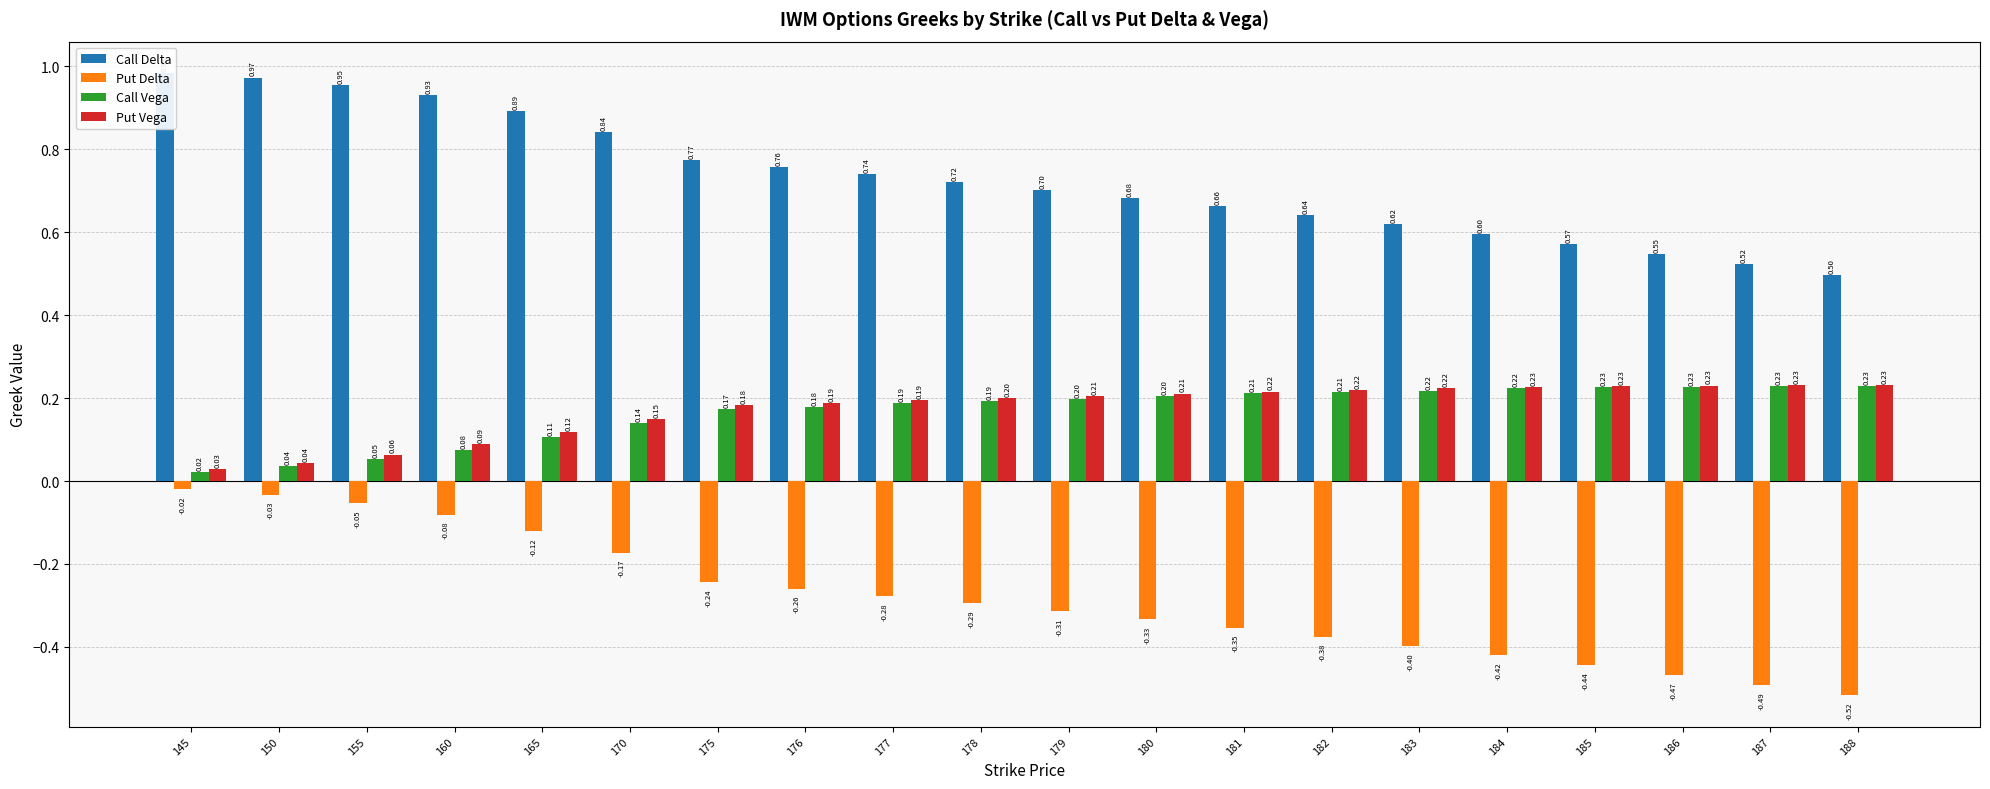

The Call Vega series shows 0.2 at 188. True or false?

False